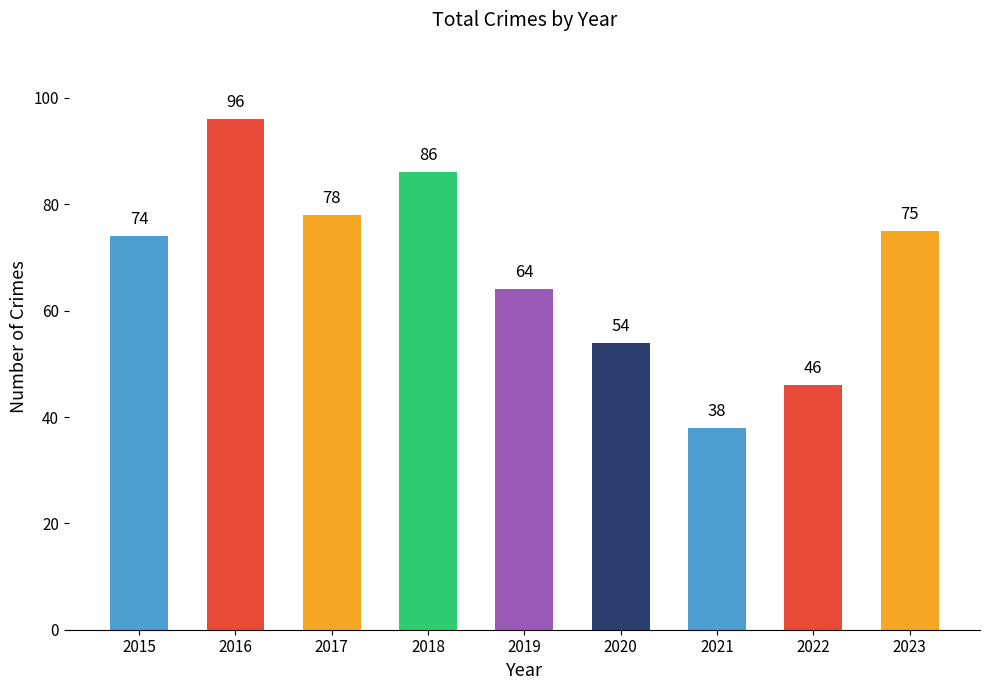

What is the difference between the maximum and second lowest values?

50